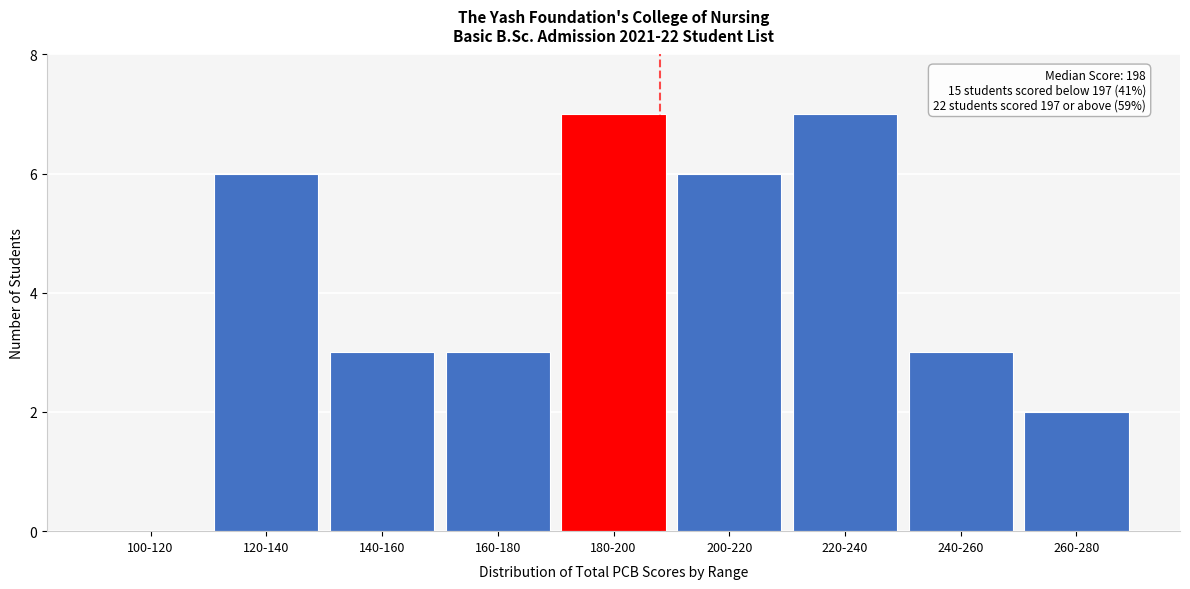

Reading left to right, what are all the values shown in this chart?

100-120=0	120-140=6	140-160=3	160-180=3	180-200=7	200-220=6	220-240=7	240-260=3	260-280=2